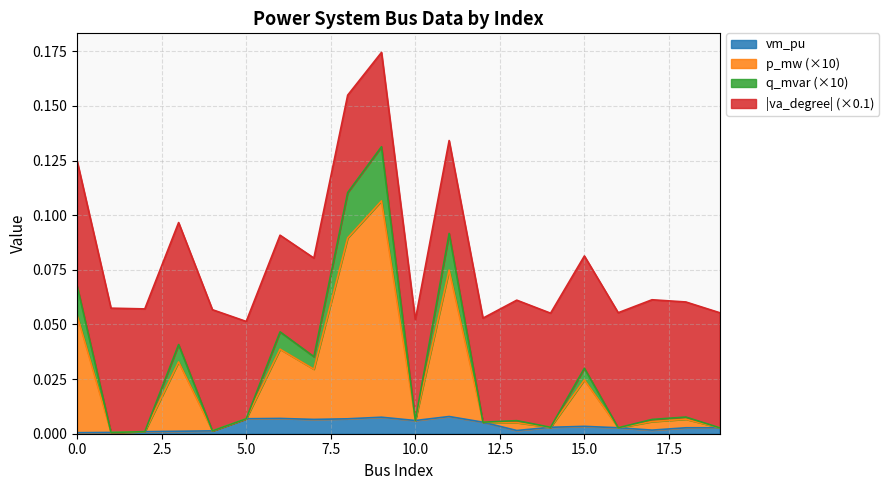

True or false: p_mw and vm_pu_0_19 cross at least once.

False